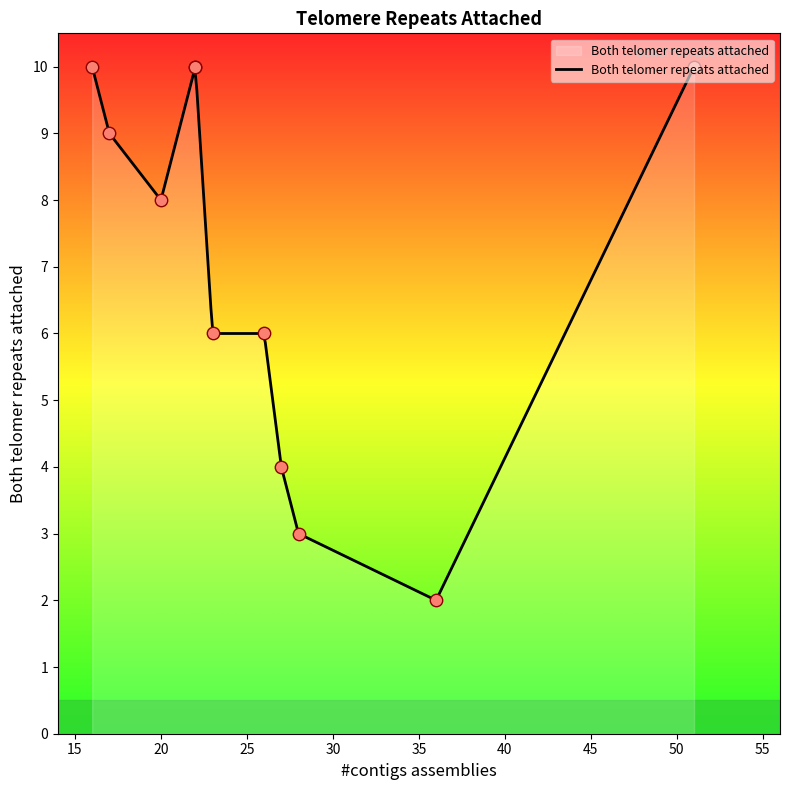

What is the ratio of the value at 51 to the value at 16?

1.0